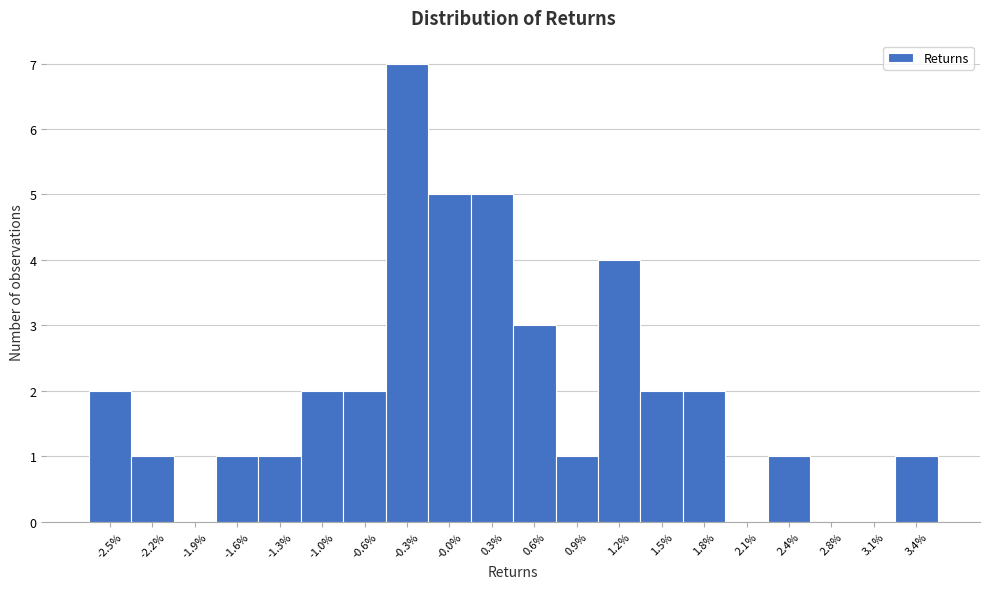

What is the height of the bar covering -0.80 to -0.50 on the x-axis? Neither the bar edges nor the heights are printed on the chart, so give them approximately, as read against the axes.

2